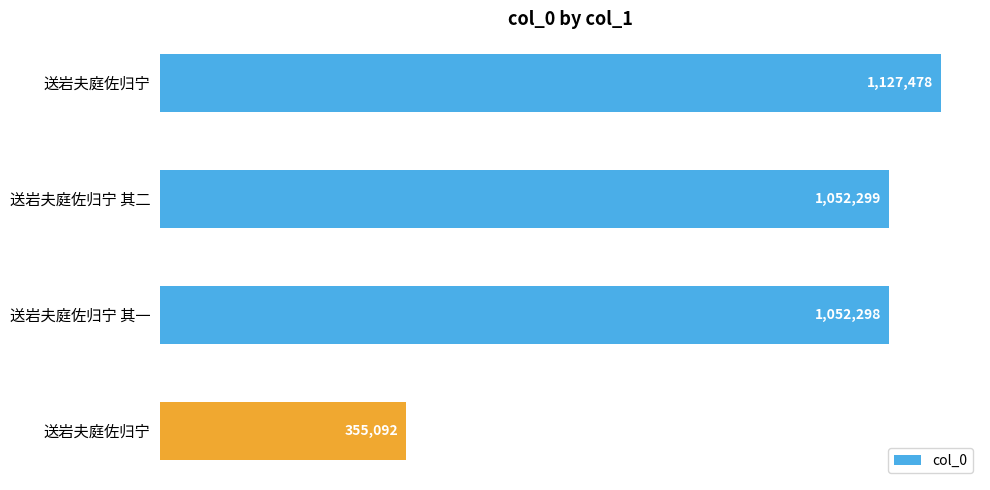

Does the chart contain any negative values?

No